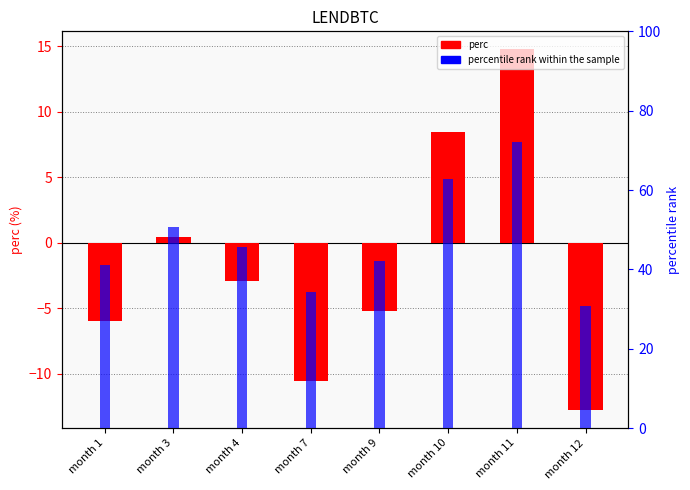

What is the value of the perc bar at the 7th from the left?

14.7